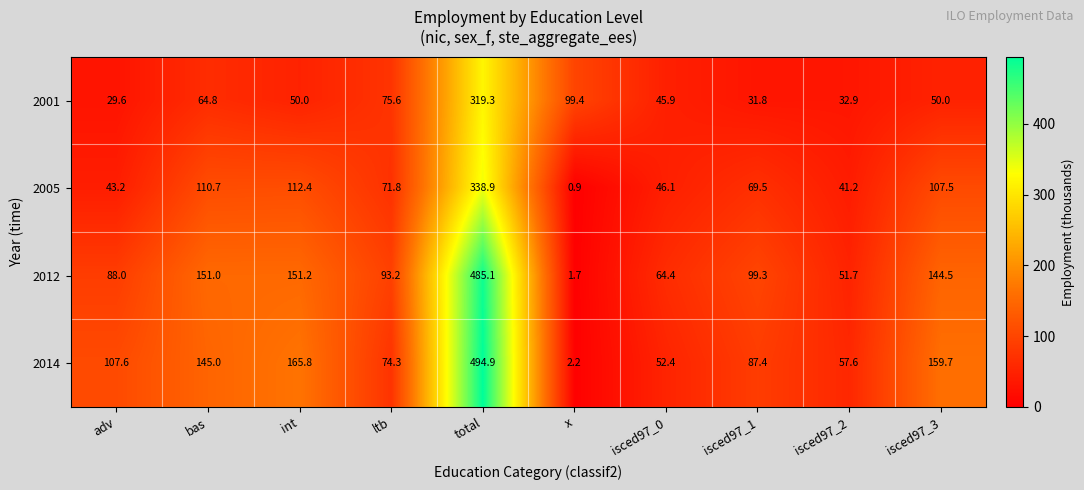

What is the average value of the 2005 series?

94.2